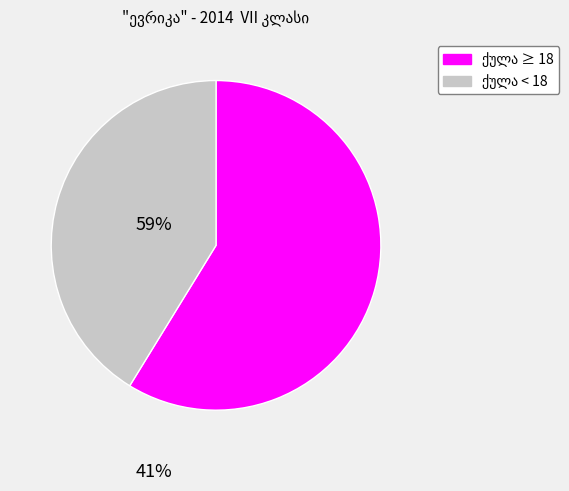

Is there a majority slice in this chart?

Yes